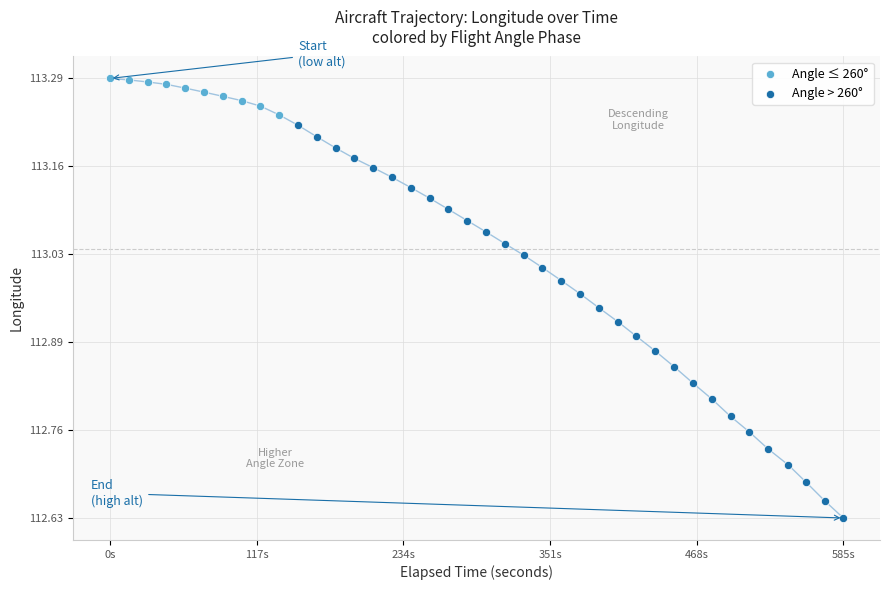

Which series contains the highest Y value?

Angle ≤ 260°